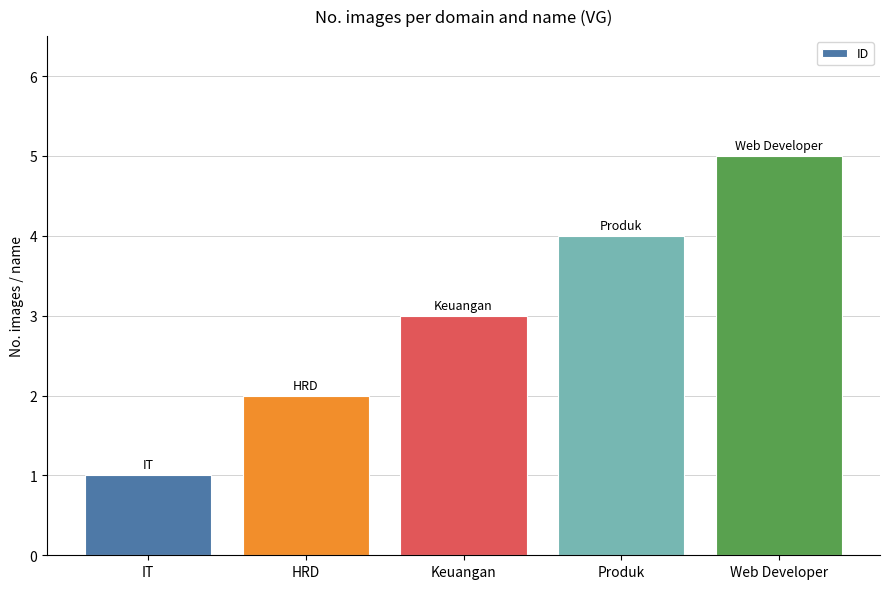

What is the change in value from IT to Web Developer?

+4